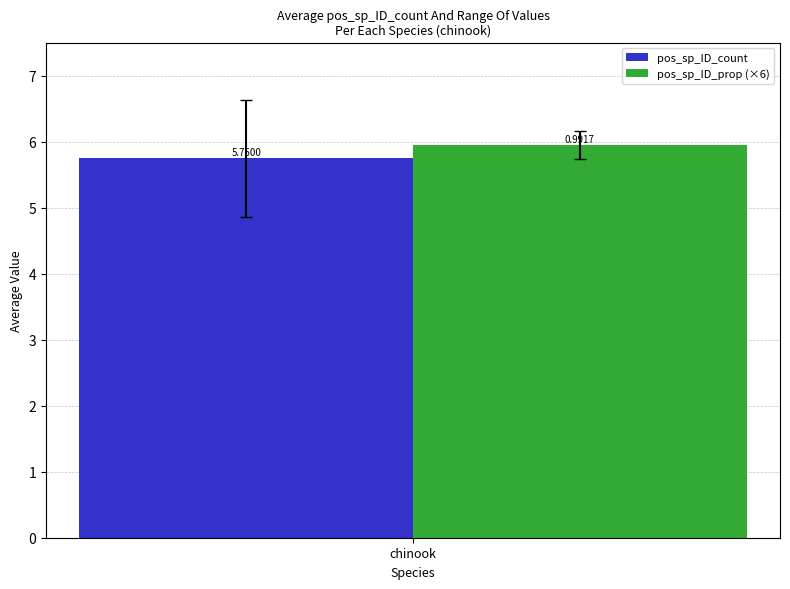

Which series has the largest range (max minus min)?

pos_sp_ID_count